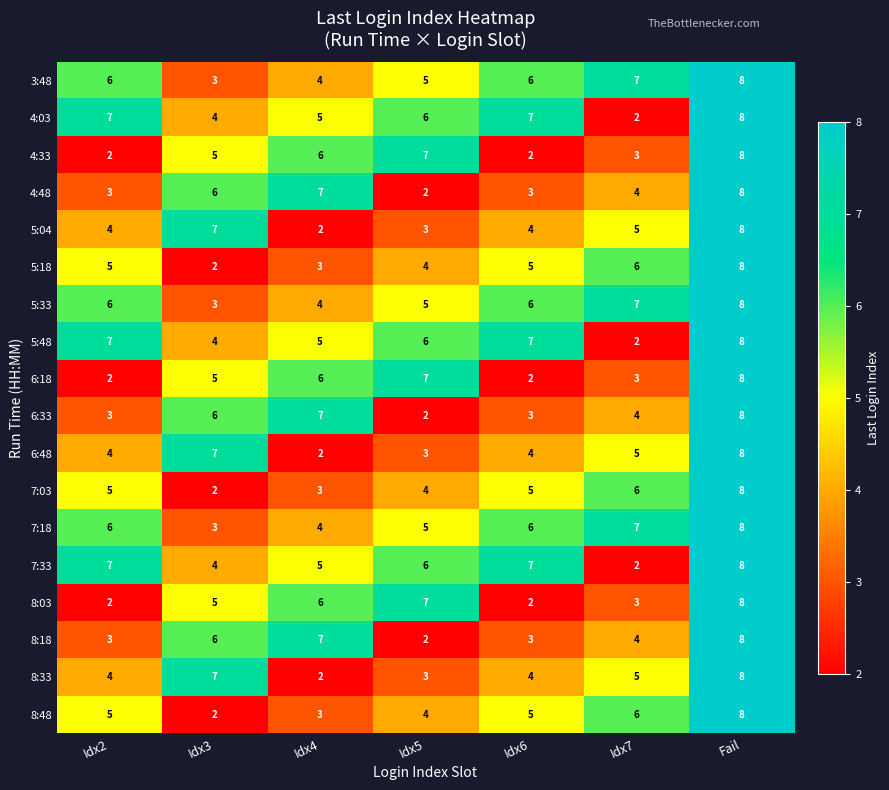

Which category has the highest value in the 6:18 series?

Fail